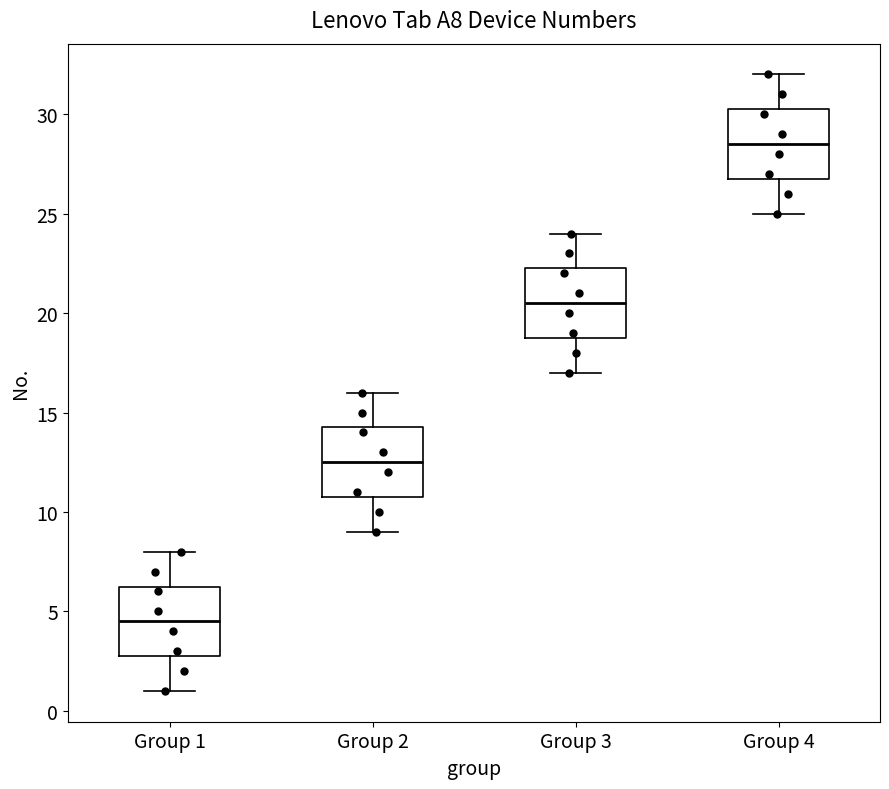

Reading left to right, transcribe this box plot: for each box, give where its median line is, the range the box spans, and where its two whiskers end, as read against the y-axis. The values are not printed on the chart, so give them approximately, as read against the axis.

Group 1: median 4.5, box 3.0 to 6.5, whiskers 1.0 to 8.0
Group 2: median 12.5, box 11.0 to 14.5, whiskers 9.0 to 16.0
Group 3: median 20.5, box 19.0 to 22.5, whiskers 17.0 to 24.0
Group 4: median 28.5, box 27.0 to 30.5, whiskers 25.0 to 32.0